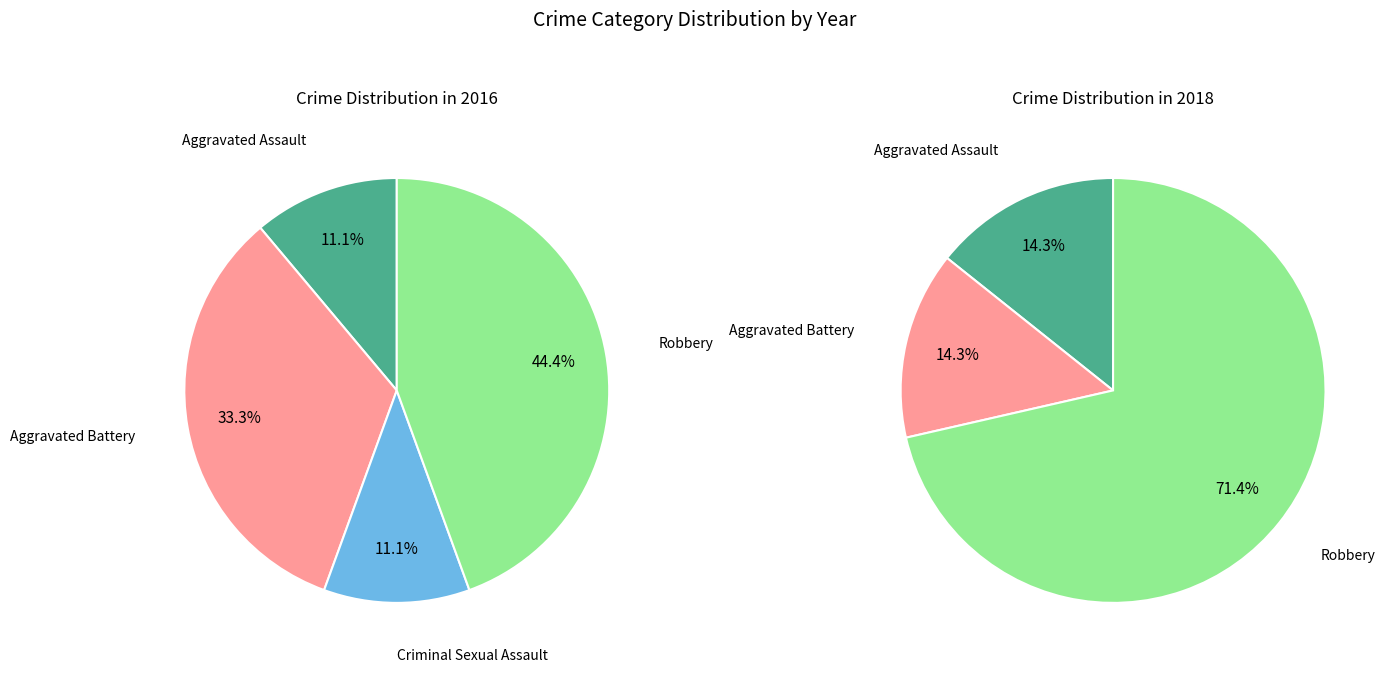

Count the number of slices in the pie.

4